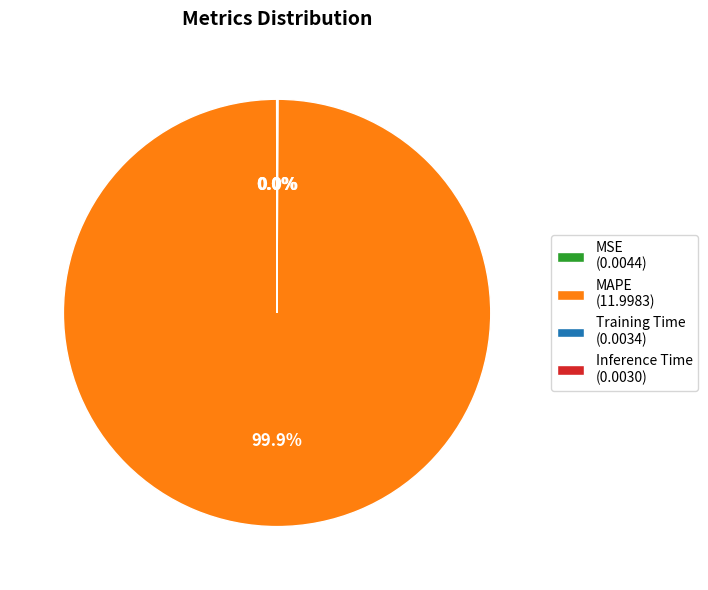

Does MAPE (11.9983) represent more than half of the total?

Yes